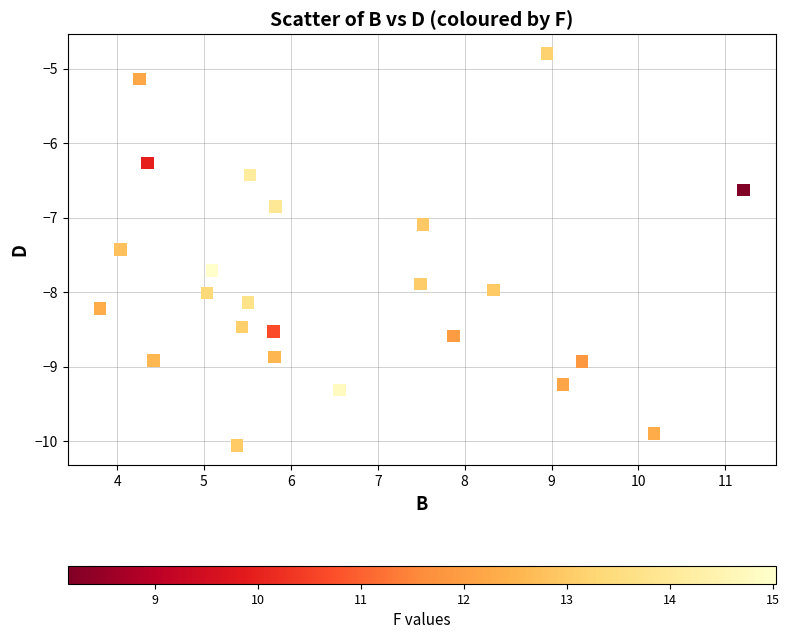

What is the range of Y values (max minus min)?

5.3